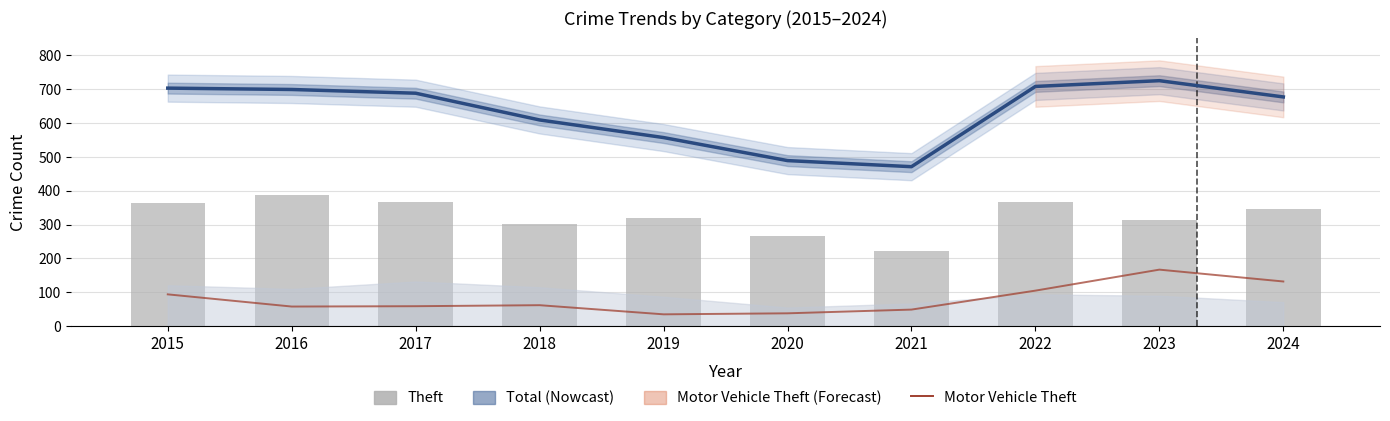

Where is Theft nearest to the value 304?

2018